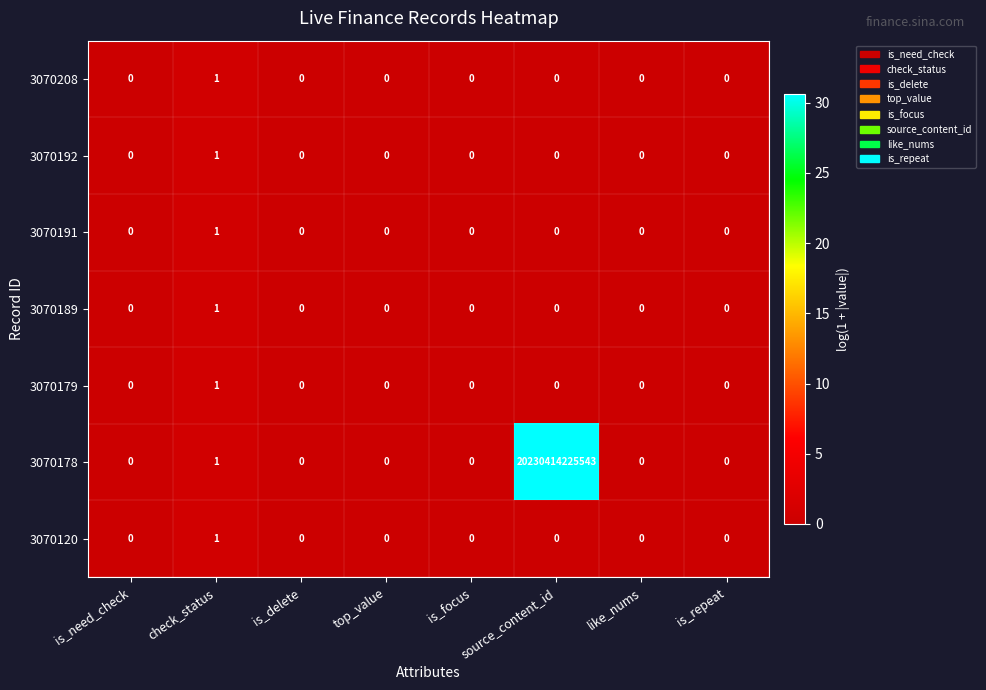

How many 3070179 values are between 0 and 1?

8